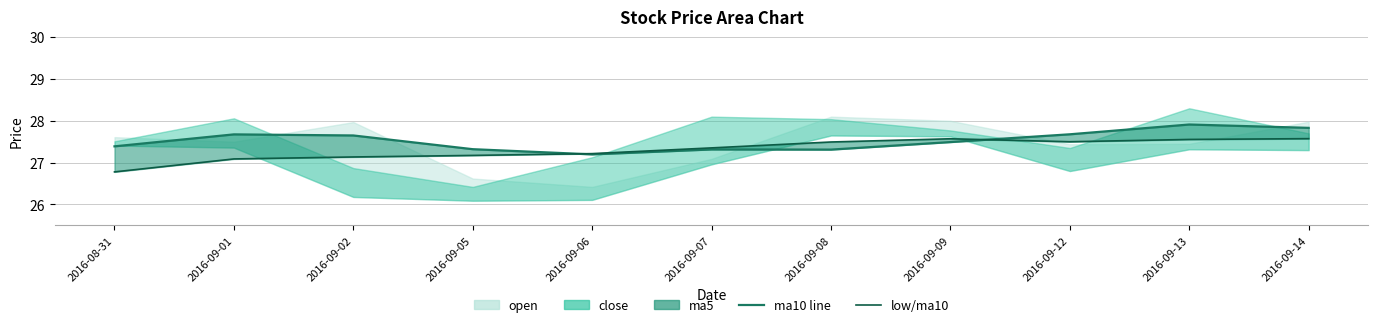

At which label is low closest to 27?

2016-09-01